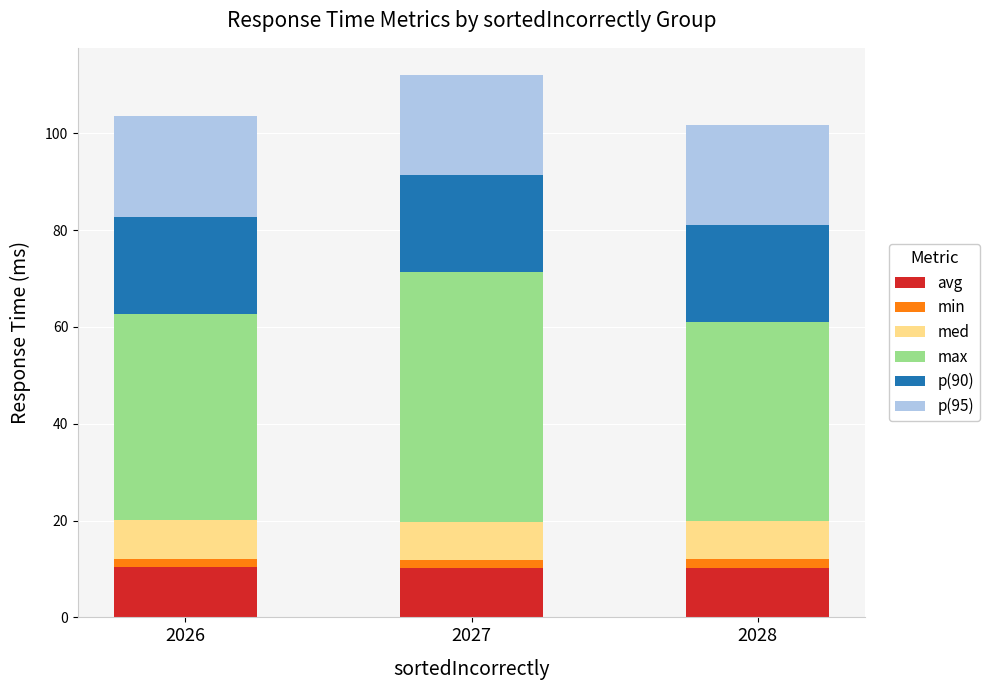

What is the lowest value of the avg series?

10.2